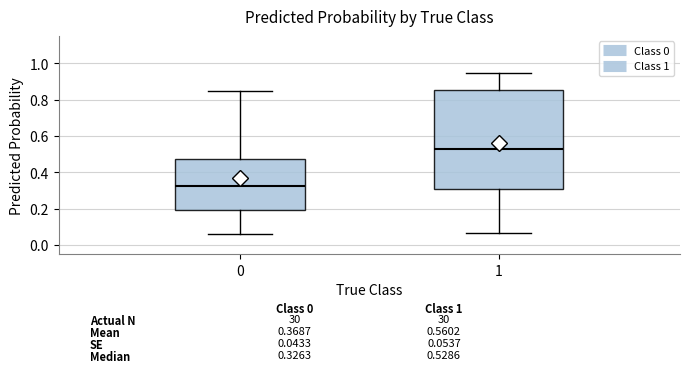

Which box's median line is the highest?

1